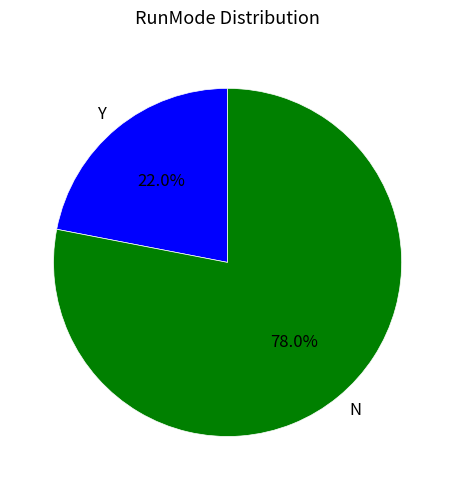

What percentage is the N slice, to the nearest percent?

78%